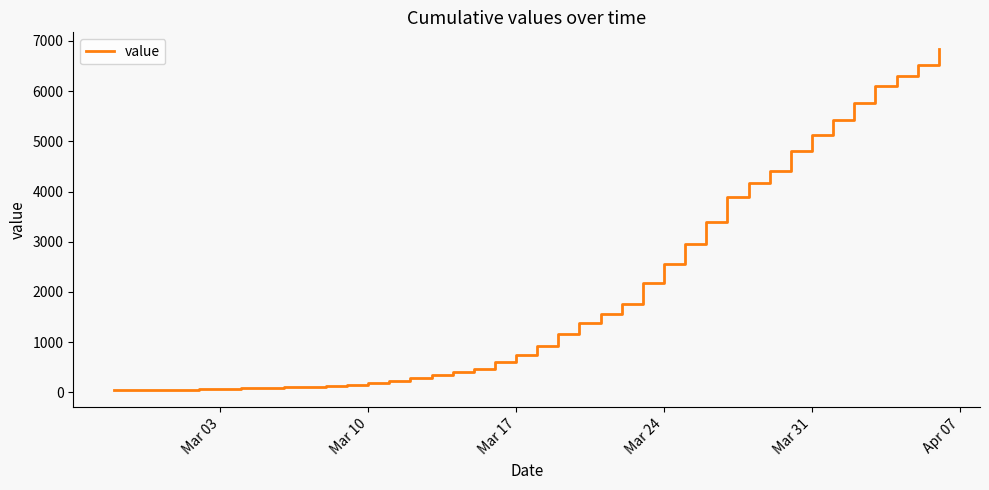

What is the maximum value shown in the chart?

6833